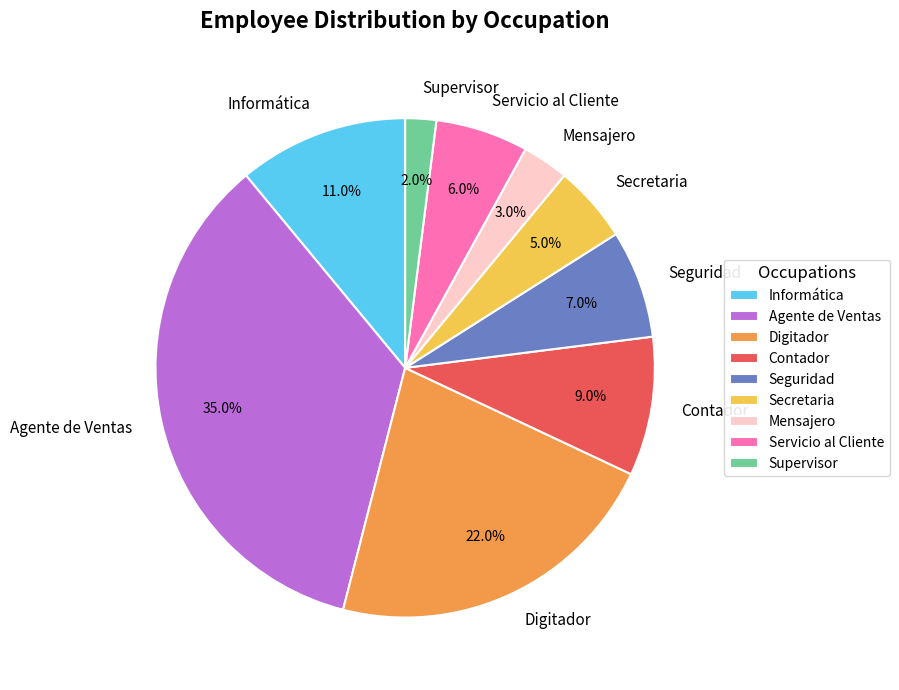

Count the number of slices in the pie.

9